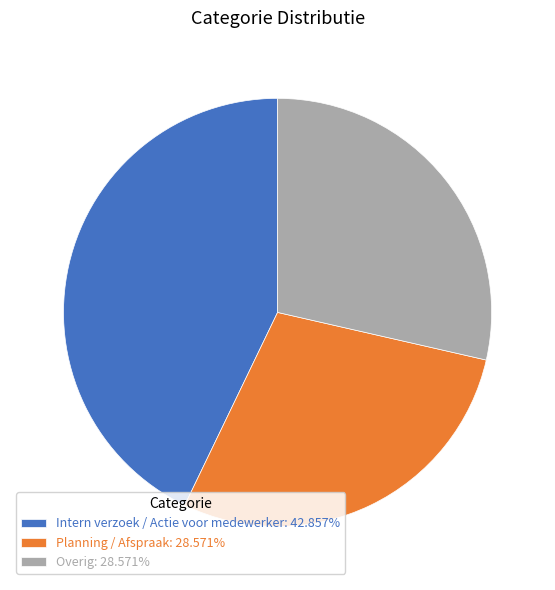

How many slices are in this pie chart?

3